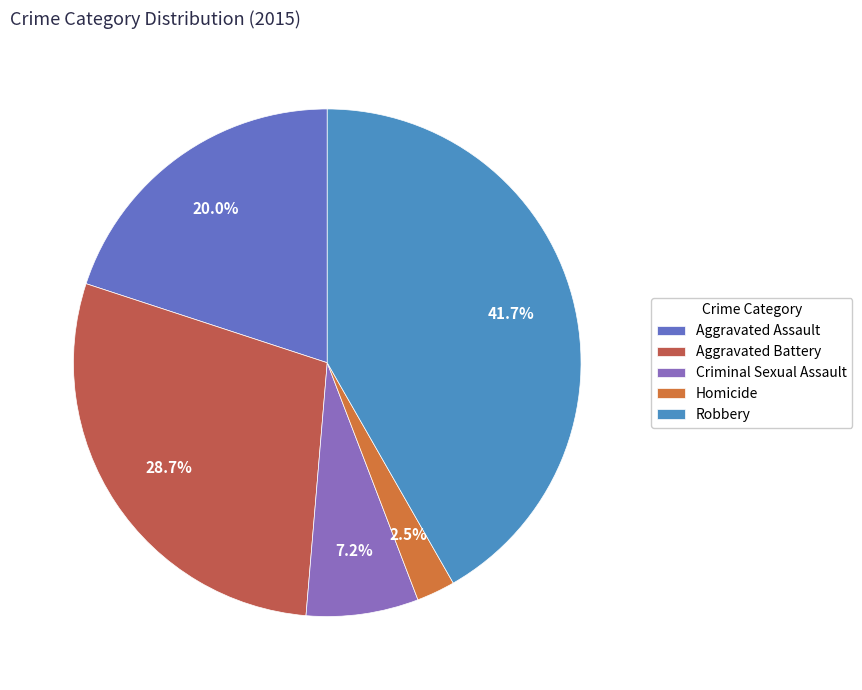

What is the smallest slice in the pie chart?

Homicide